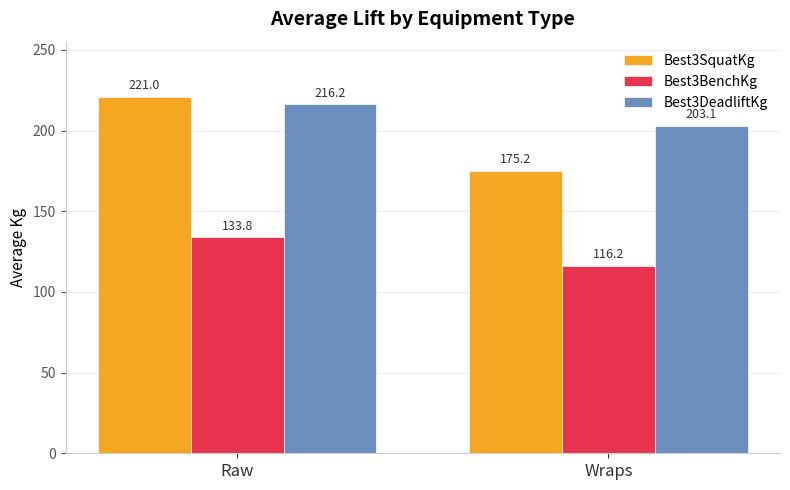

What is the difference between the Best3SquatKg values at Raw and Wraps?

45.8